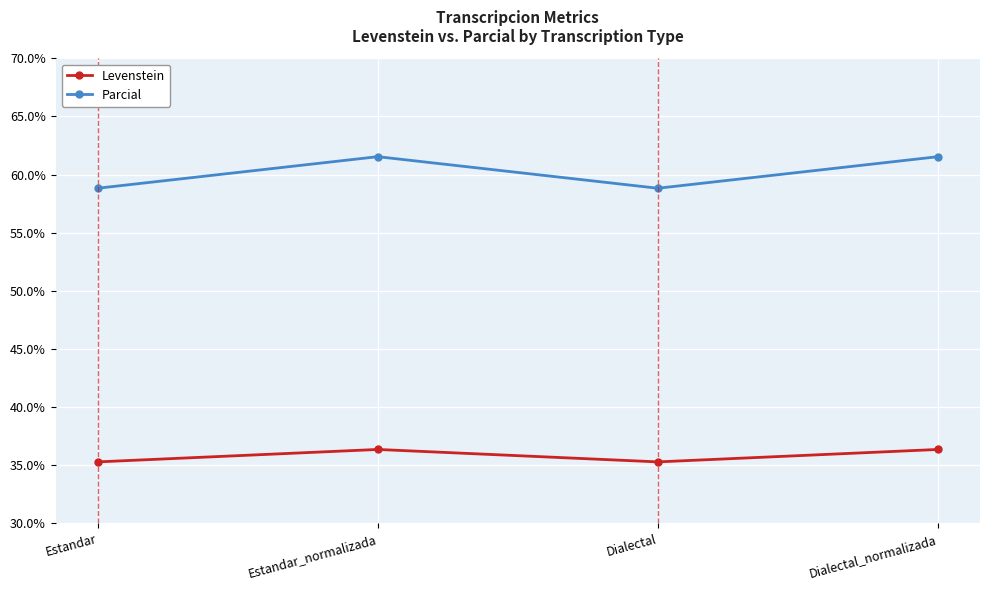

Which series changed the most between Dialectal and Dialectal_normalizada?

Parcial